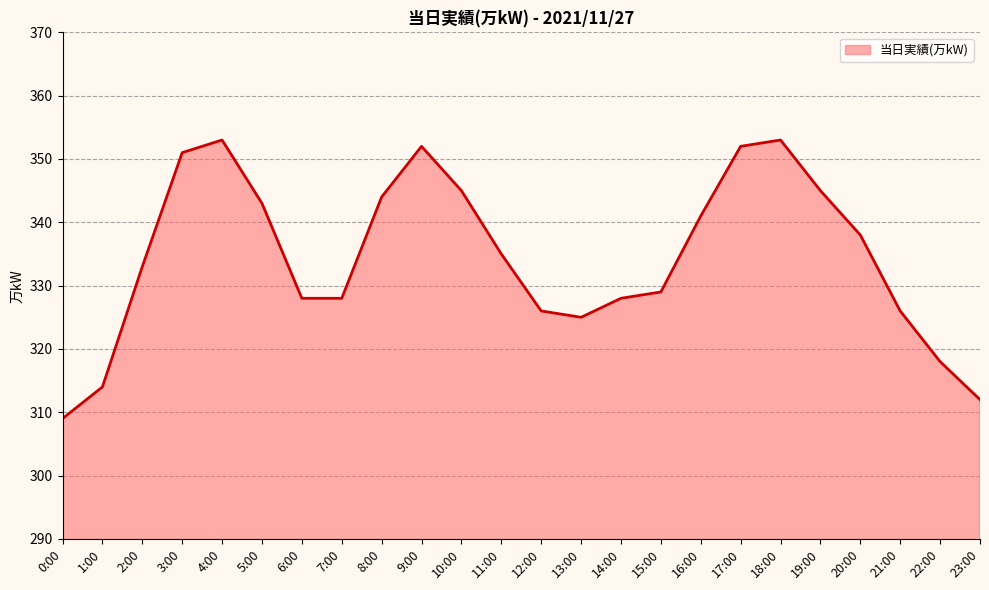

What is the greatest value displayed?

353